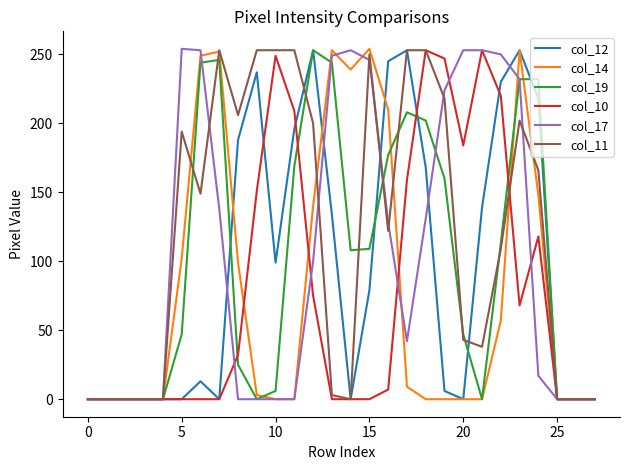

Is this an area chart (filled region under the line)?

No